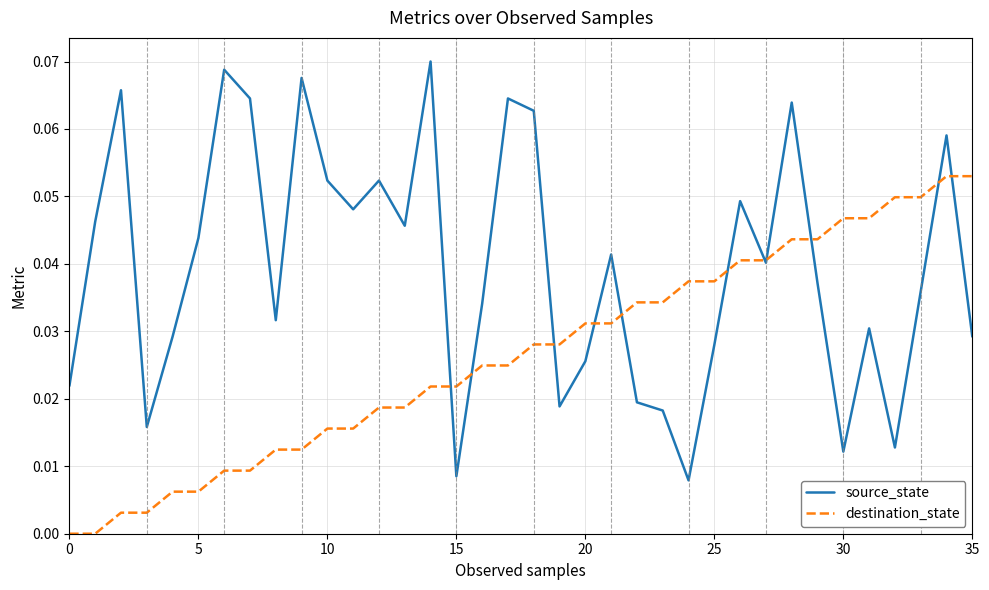

Which series has the widest spread of values?

source_state